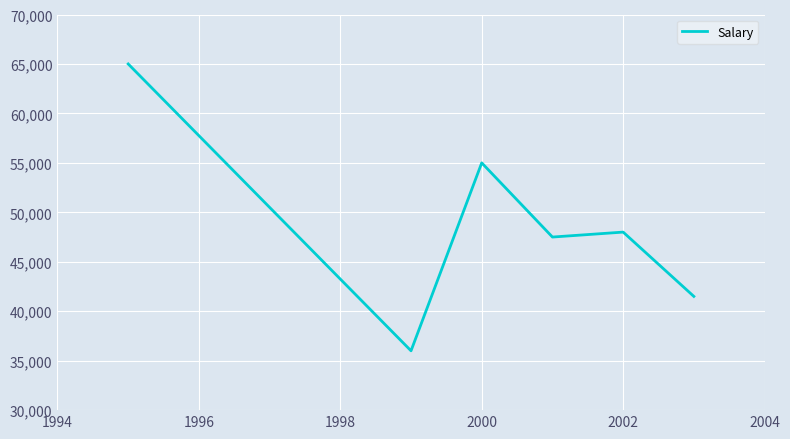

What is the greatest value displayed?

65000